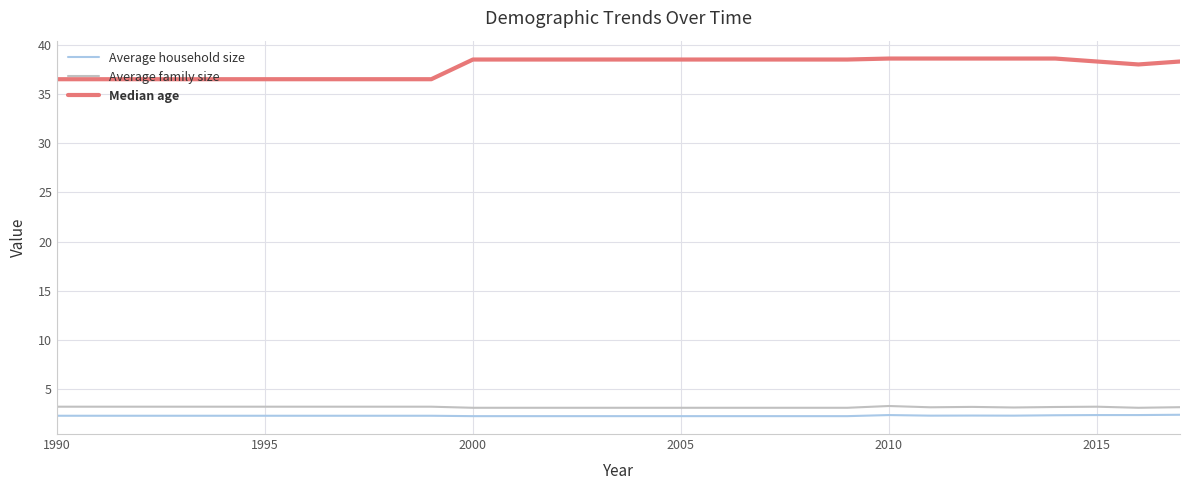

What is the maximum value for Average family size?

3.3